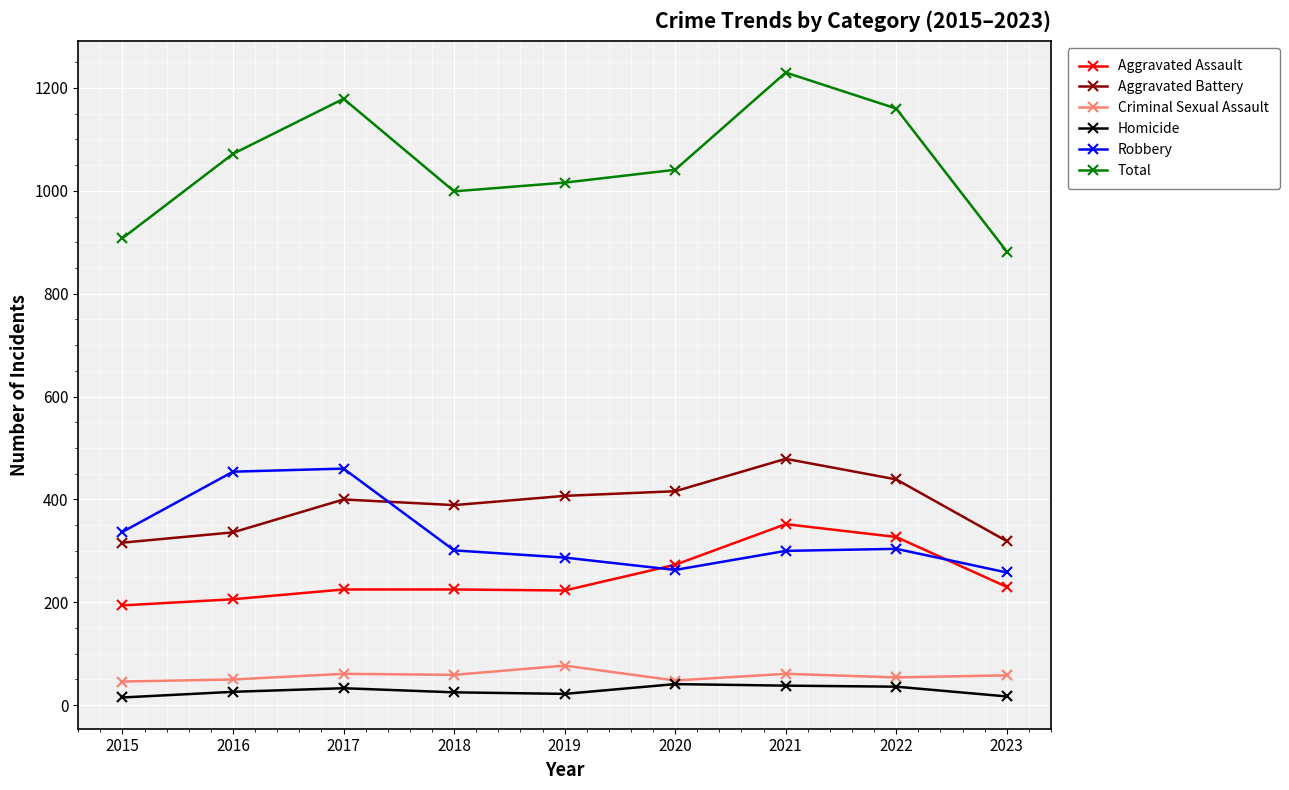

What value does the Aggravated Assault series have at 2021?

352